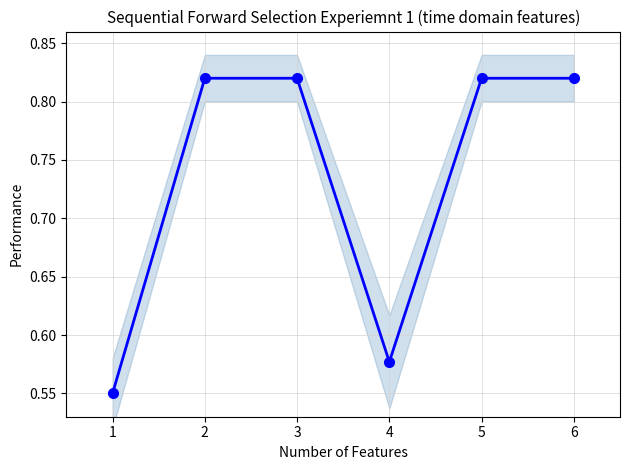

The value at 3 is 1.5. True or false?

False